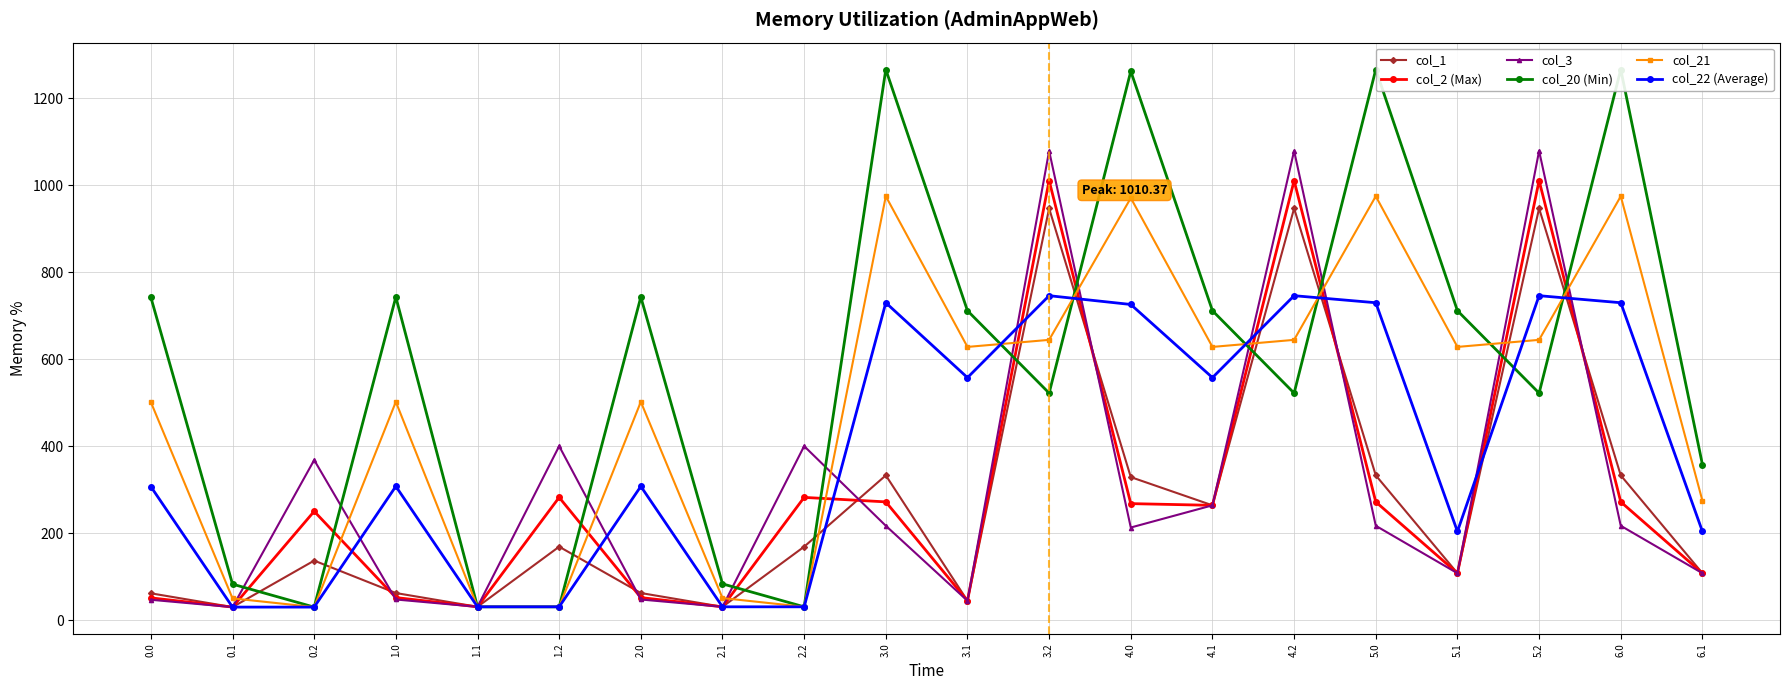

What is the greatest value displayed?

1265.7